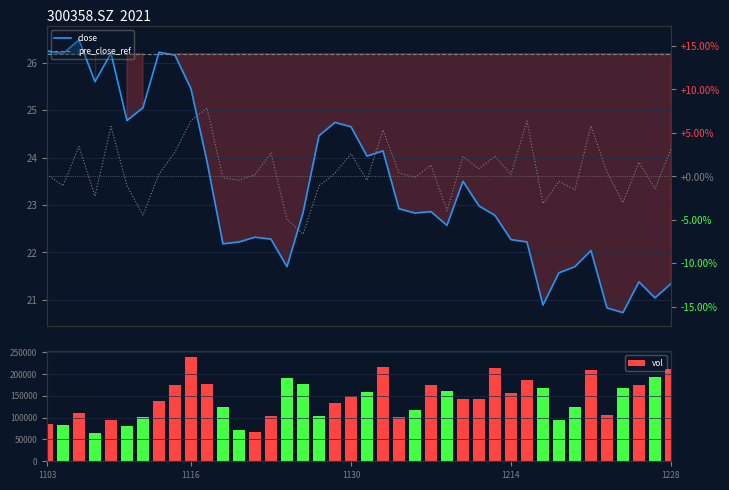

Reading left to right, what are all the values shown in this chart?

close: 20211103=26.2	20211104=26.2	20211105=26.5	20211108=25.6	20211109=26.2	20211110=24.8	20211111=25.1	20211112=26.2	20211115=26.2	20211116=25.4	20211117=23.9	20211118=22.2	20211119=22.2	20211122=22.3	20211123=22.3	20211124=21.7	20211125=22.8	20211126=24.5	20211129=24.7	20211130=24.6	20211201=24.0	20211202=24.1	20211203=22.9	20211206=22.8	20211207=22.9	20211208=22.6	20211209=23.5	20211210=23.0	20211213=22.8	20211214=22.3	20211215=22.2	20211216=20.9	20211217=21.6	20211220=21.7	20211221=22.0	20211222=20.8	20211223=20.7	20211224=21.4	20211227=21.0	20211228=21.3
pct_chg: 20211103=0.2	20211104=-1.1	20211105=3.4	20211108=-2.3	20211109=5.7	20211110=-1.1	20211111=-4.5	20211112=0.2	20211115=2.8	20211116=6.4	20211117=7.8	20211118=-0.2	20211119=-0.4	20211122=0.2	20211123=2.7	20211124=-4.9	20211125=-6.7	20211126=-1.1	20211129=0.4	20211130=2.6	20211201=-0.5	20211202=5.3	20211203=0.4	20211206=-0.1	20211207=1.3	20211208=-4.0	20211209=2.3	20211210=0.9	20211213=2.3	20211214=0.2	20211215=6.4	20211216=-3.2	20211217=-0.6	20211220=-1.5	20211221=5.8	20211222=0.5	20211223=-3.0	20211224=1.6	20211227=-1.4	20211228=3.1
vol: 20211103=85648.2	20211104=83671.6	20211105=110014.6	20211108=64687.7	20211109=94630.1	20211110=81151.9	20211111=100768.3	20211112=138068.9	20211115=175326.0	20211116=239585.0	20211117=177473.1	20211118=124463.9	20211119=70796.0	20211122=67905.3	20211123=102577.2	20211124=189652.8	20211125=176551.5	20211126=104476.4	20211129=133900.3	20211130=149657.5	20211201=158127.4	20211202=215447.3	20211203=102004.5	20211206=117579.4	20211207=174777.6	20211208=160700.9	20211209=142684.8	20211210=141508.2	20211213=214203.1	20211214=155926.8	20211215=186391.5	20211216=166803.8	20211217=94654.8	20211220=123639.6	20211221=208245.6	20211222=106801.6	20211223=166914.9	20211224=174753.7	20211227=193249.1	20211228=211072.0